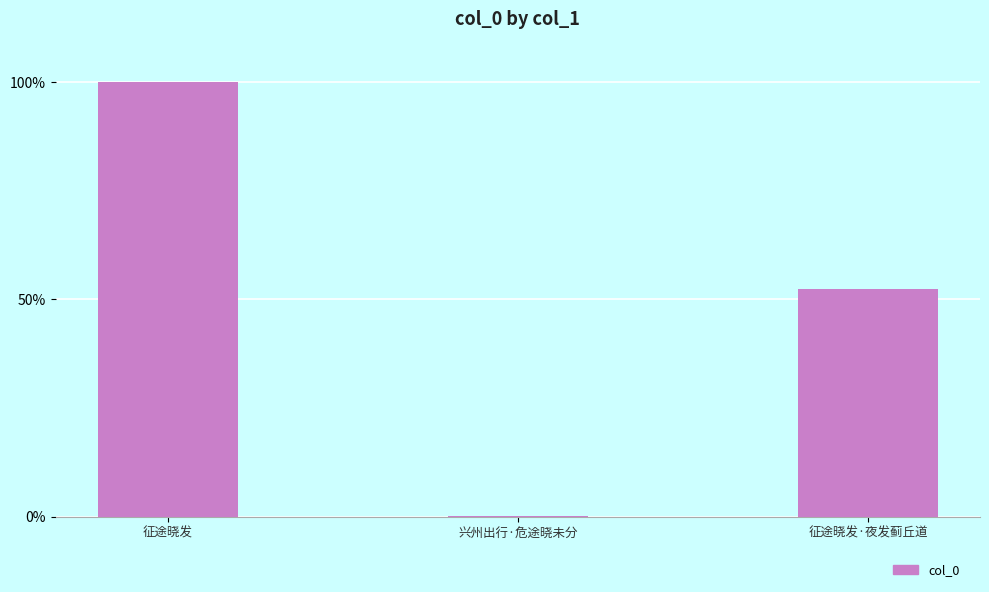

How many data points does each series have?

3